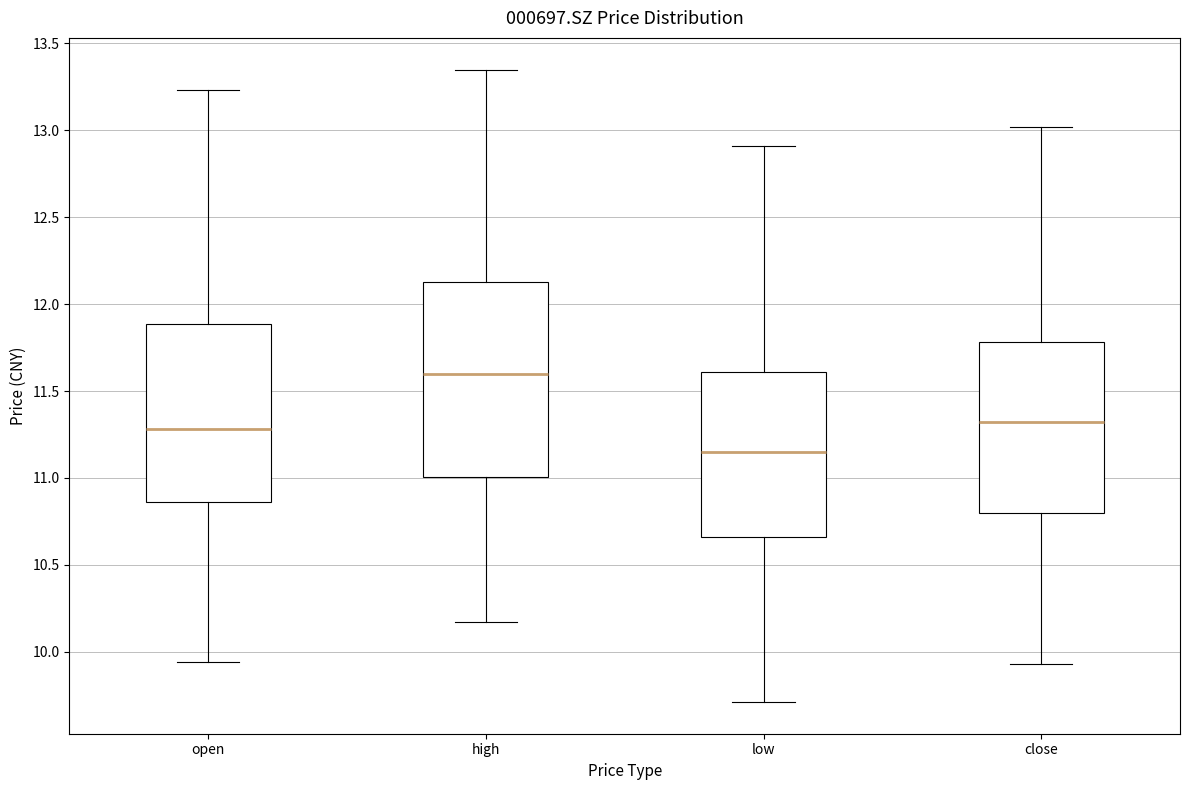

Where is the lower edge of the box for open on the y-axis? The values are not printed on the chart, so give them approximately, as read against the axis.

10.85